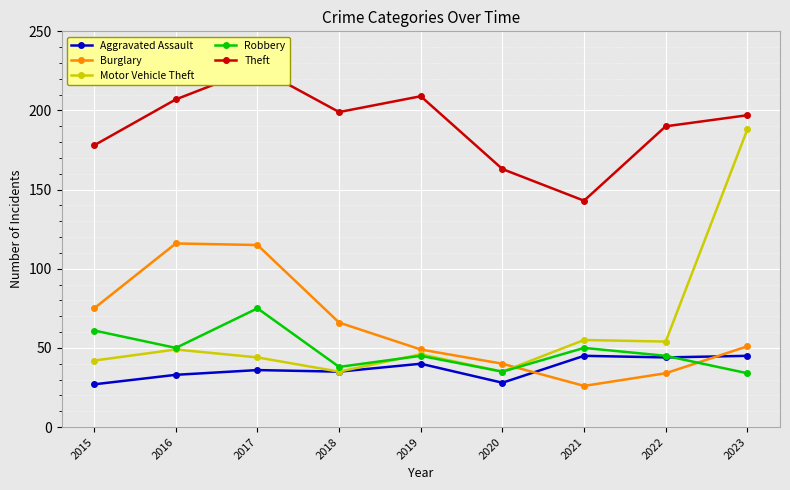

How many distinct data groups are displayed?

5